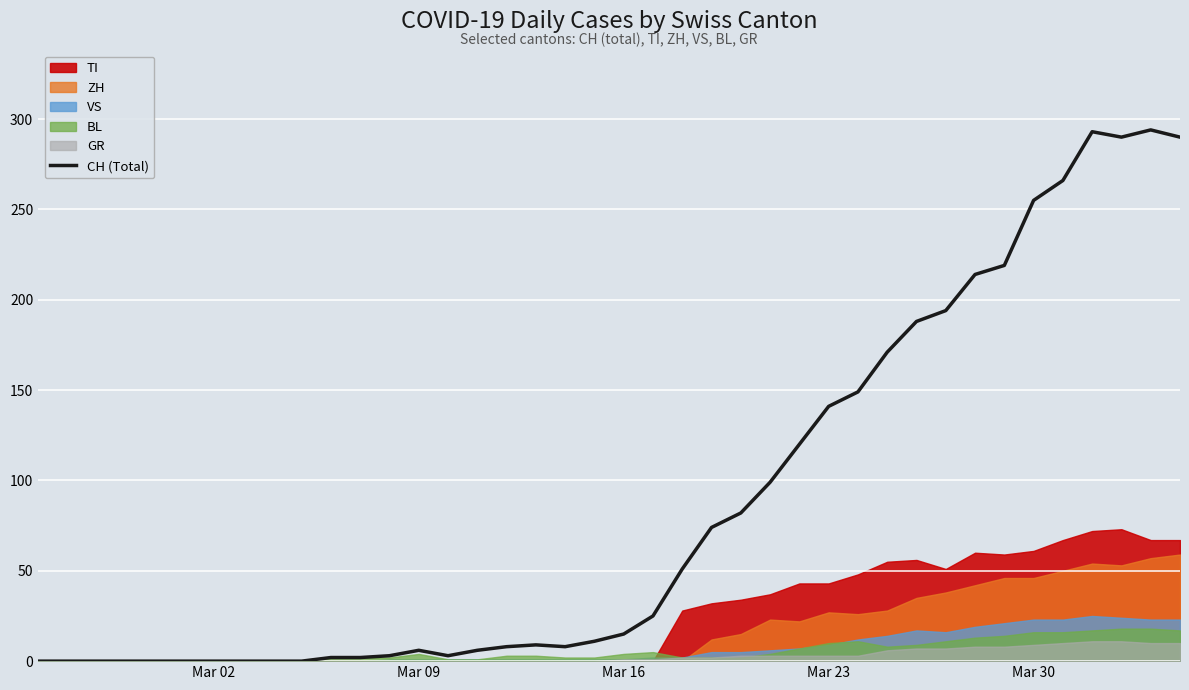

The value at 37 is 199. True or false?

False